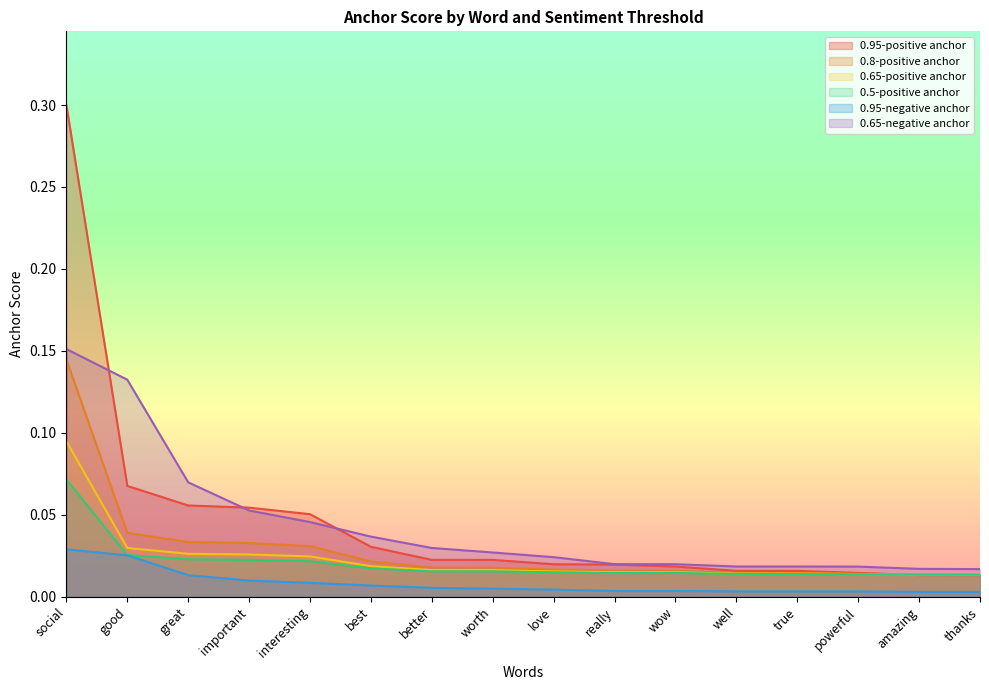

Reading left to right, extract all data points from this chart.

0.95-positive anchor: social=0.3	good=0.1	great=0.1	important=0.1	interesting=0.1	best=0.0	better=0.0	worth=0.0	love=0.0	really=0.0	wow=0.0	well=0.0	true=0.0	powerful=0.0	amazing=0.0	thanks=0.0
0.8-positive anchor: social=0.1	good=0.0	great=0.0	important=0.0	interesting=0.0	best=0.0	better=0.0	worth=0.0	love=0.0	really=0.0	wow=0.0	well=0.0	true=0.0	powerful=0.0	amazing=0.0	thanks=0.0
0.65-positive anchor: social=0.1	good=0.0	great=0.0	important=0.0	interesting=0.0	best=0.0	better=0.0	worth=0.0	love=0.0	really=0.0	wow=0.0	well=0.0	true=0.0	powerful=0.0	amazing=0.0	thanks=0.0
0.5-positive anchor: social=0.1	good=0.0	great=0.0	important=0.0	interesting=0.0	best=0.0	better=0.0	worth=0.0	love=0.0	really=0.0	wow=0.0	well=0.0	true=0.0	powerful=0.0	amazing=0.0	thanks=0.0
0.95-negative anchor: social=0.0	good=0.0	great=0.0	important=0.0	interesting=0.0	best=0.0	better=0.0	worth=0.0	love=0.0	really=0.0	wow=0.0	well=0.0	true=0.0	powerful=0.0	amazing=0.0	thanks=0.0
0.65-negative anchor: social=0.2	good=0.1	great=0.1	important=0.1	interesting=0.0	best=0.0	better=0.0	worth=0.0	love=0.0	really=0.0	wow=0.0	well=0.0	true=0.0	powerful=0.0	amazing=0.0	thanks=0.0